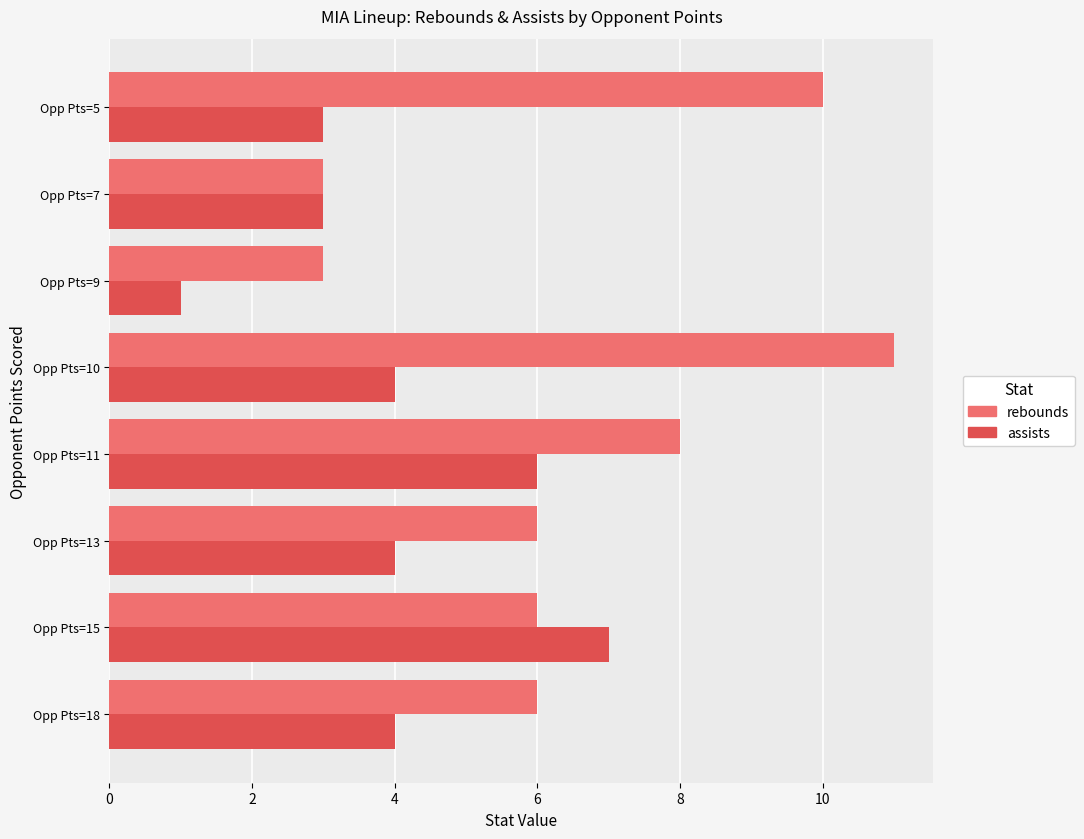

Which series has the largest total across all categories?

rebounds